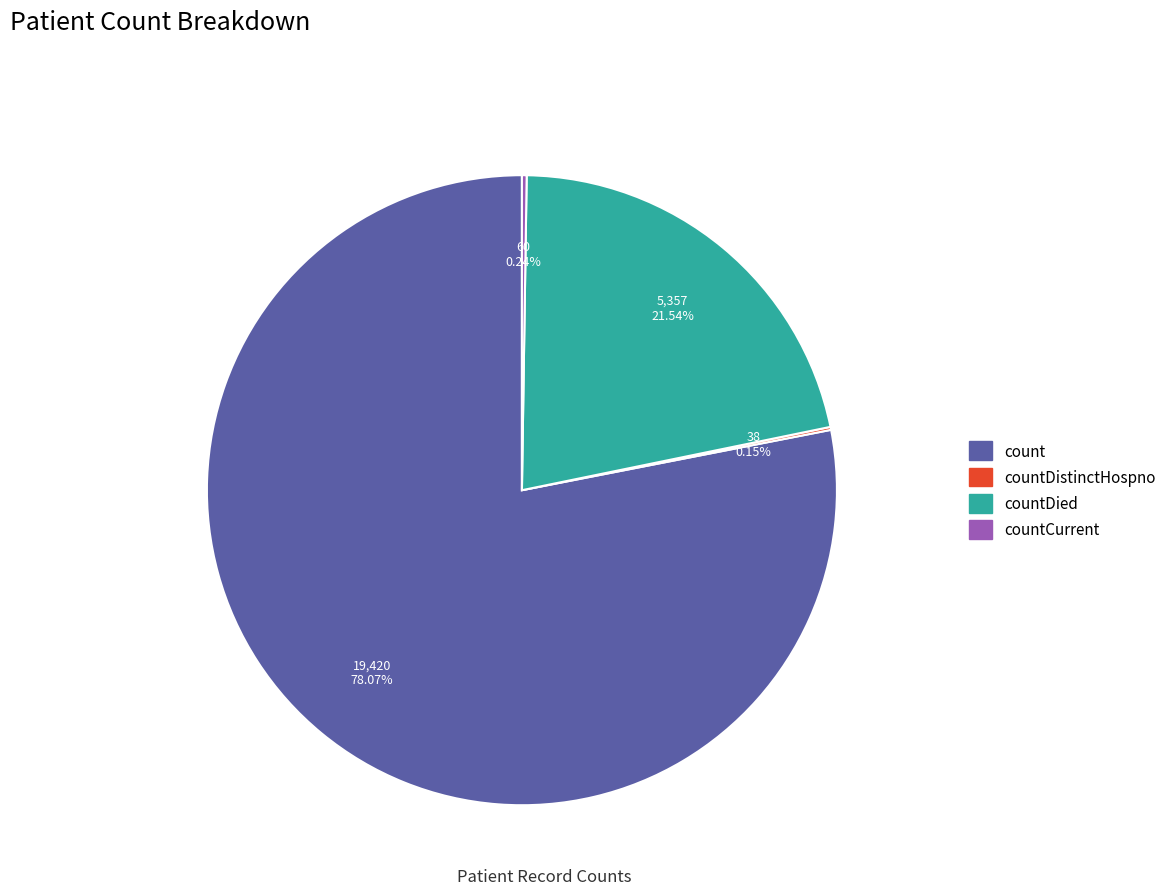

Is there a majority slice in this chart?

Yes